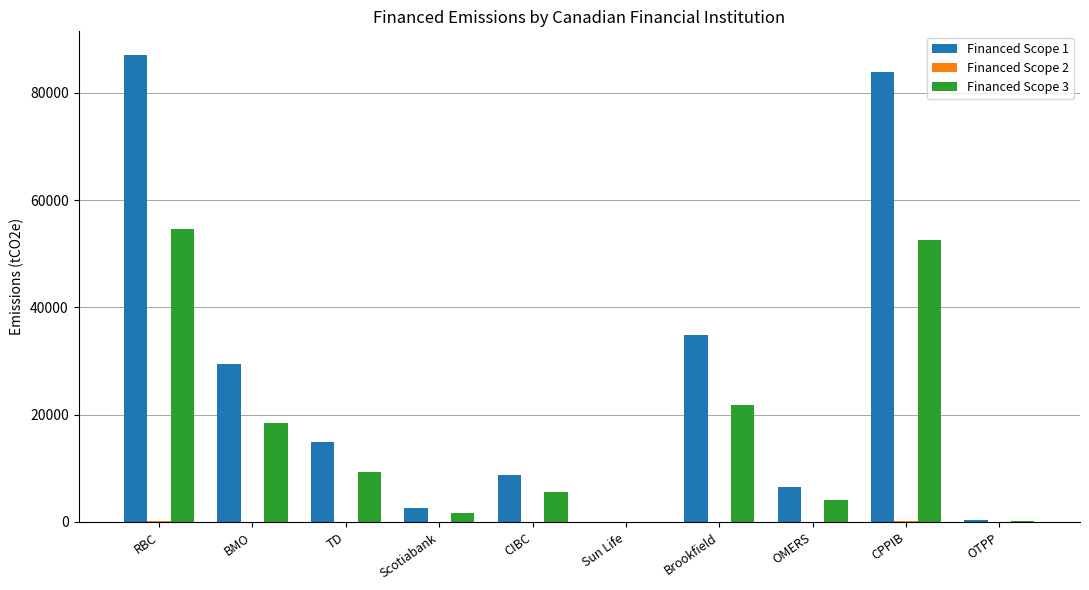

What is the sum of all Financed Scope 3 values?

168063.0